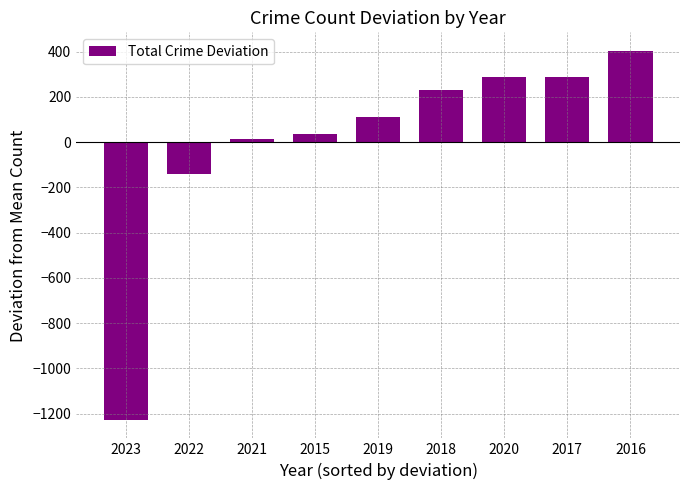

What is the greatest value displayed?

404